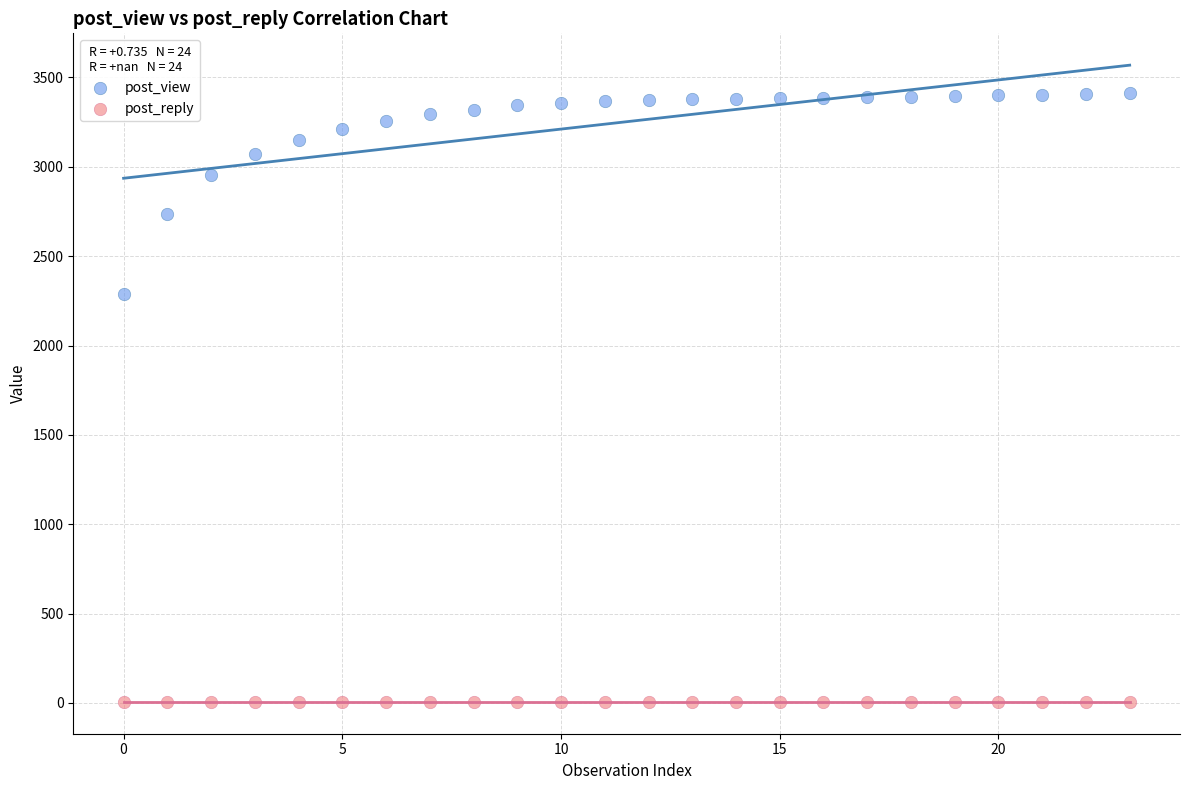

What are all the series names shown in the legend?

post_view, post_reply